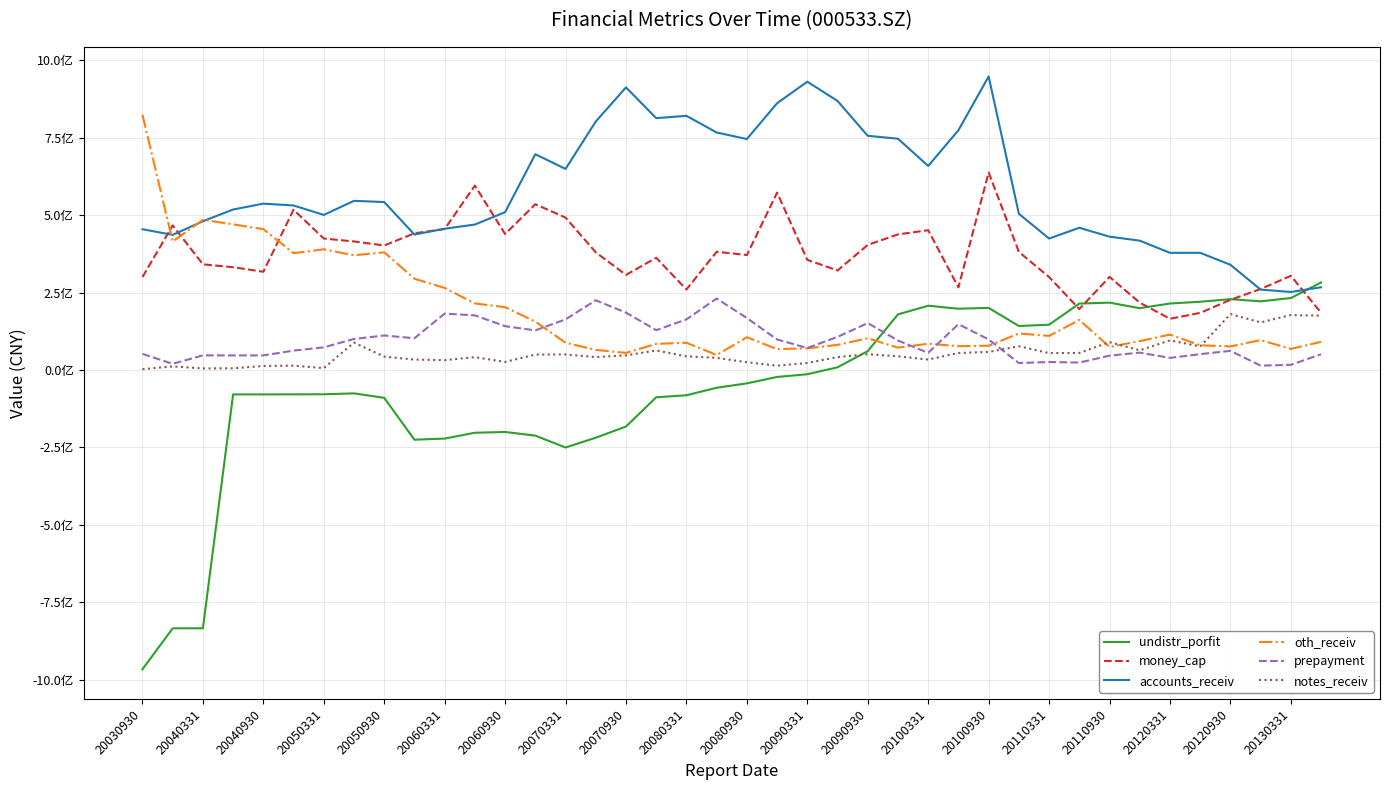

Is this an area chart (filled region under the line)?

No